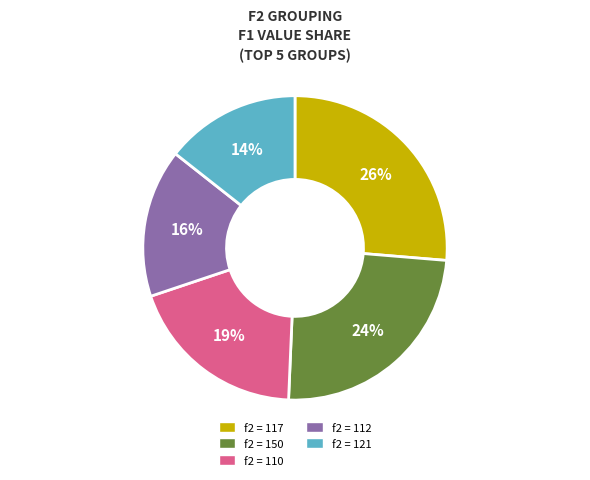

Is there a majority slice in this chart?

No